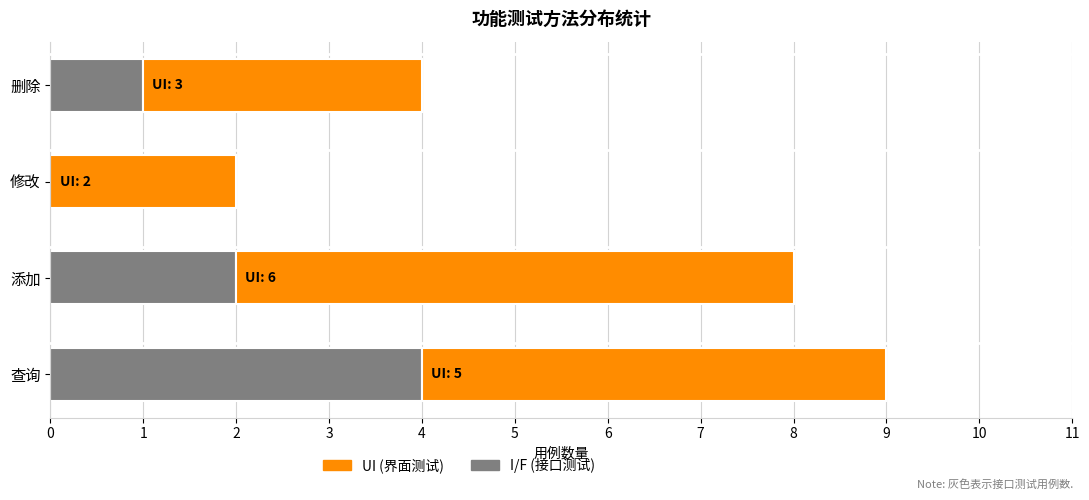

At which category is the sum across all series the highest?

查询